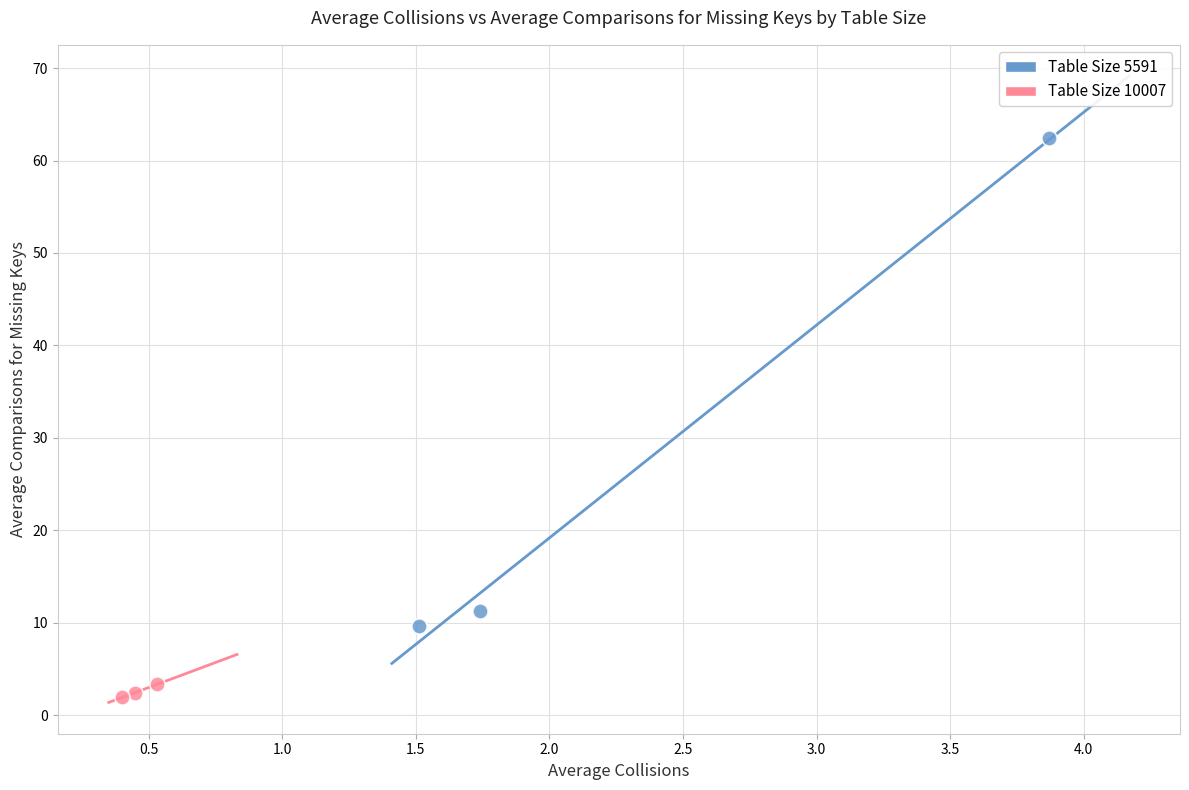

Which series reaches the maximum Y coordinate?

Table Size 5591